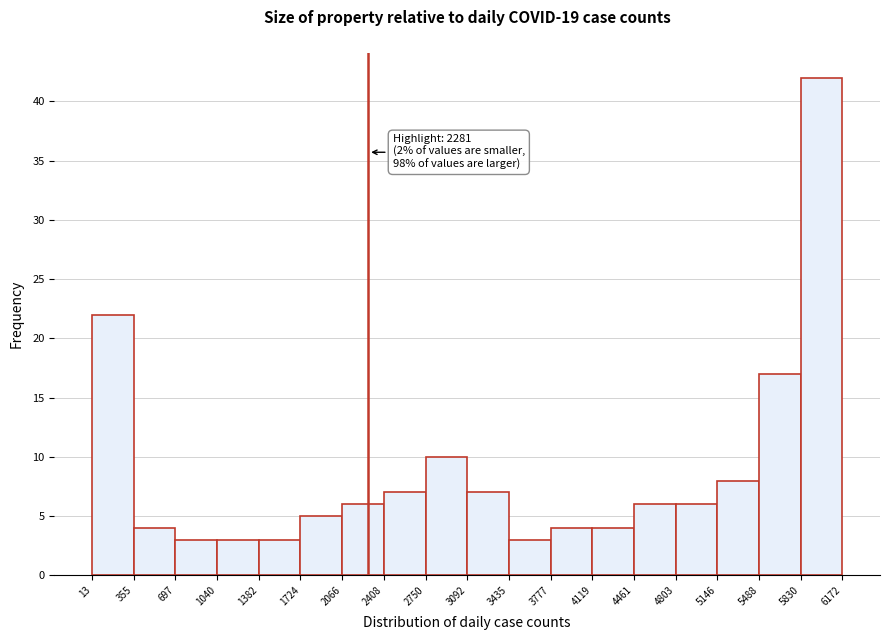

Over which range of the x-axis is the bar tallest?

5830 to 6172